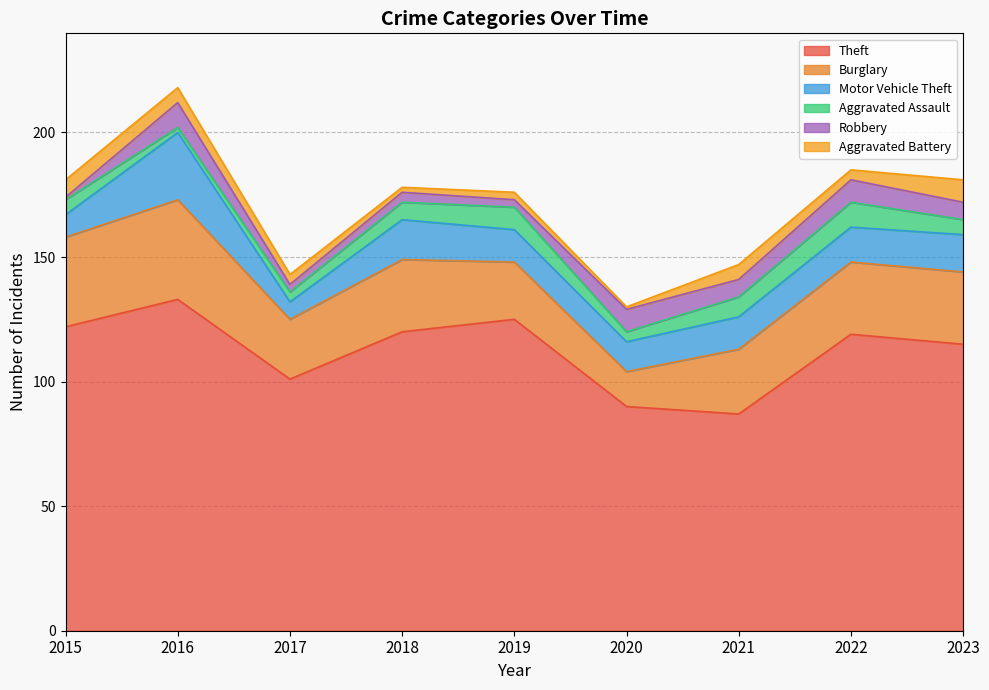

Which series has the widest spread of values?

Theft